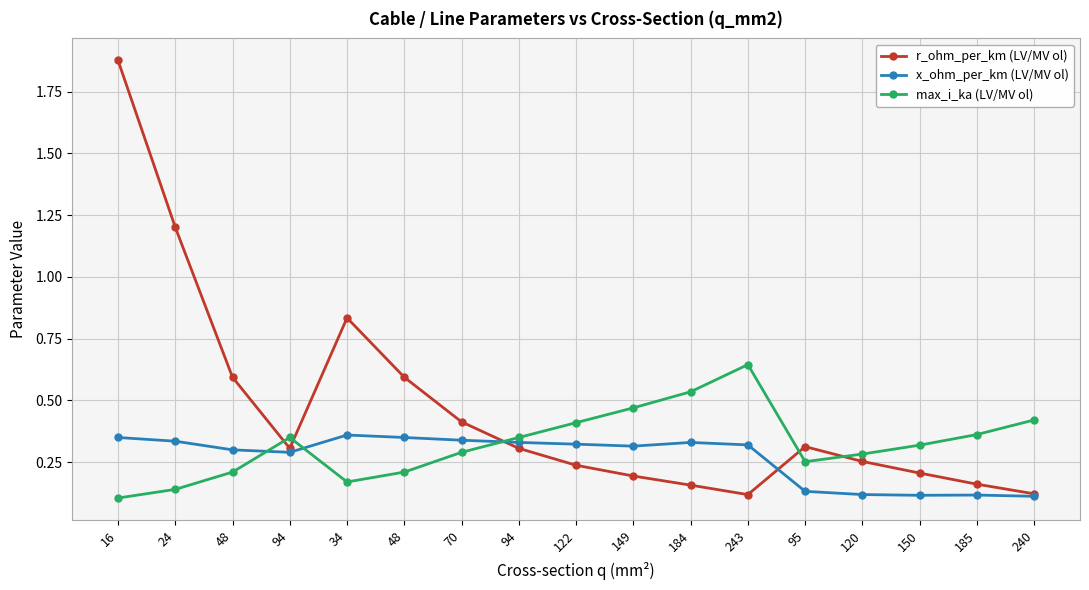

List the labels in order of r_ohm_per_km (LV/MV ol) value, largest first.

16, 24, 34, 48, 48, 70, 95, 94, 94, 120, 122, 150, 149, 185, 184, 240, 243